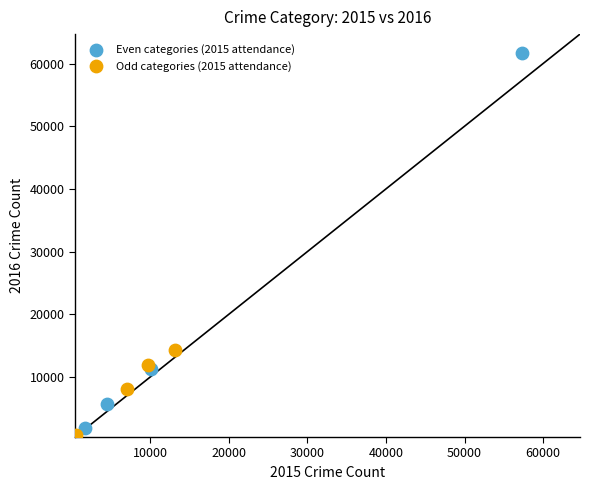

Which series has the largest Y range (max minus min)?

Even categories (2015 attendance)